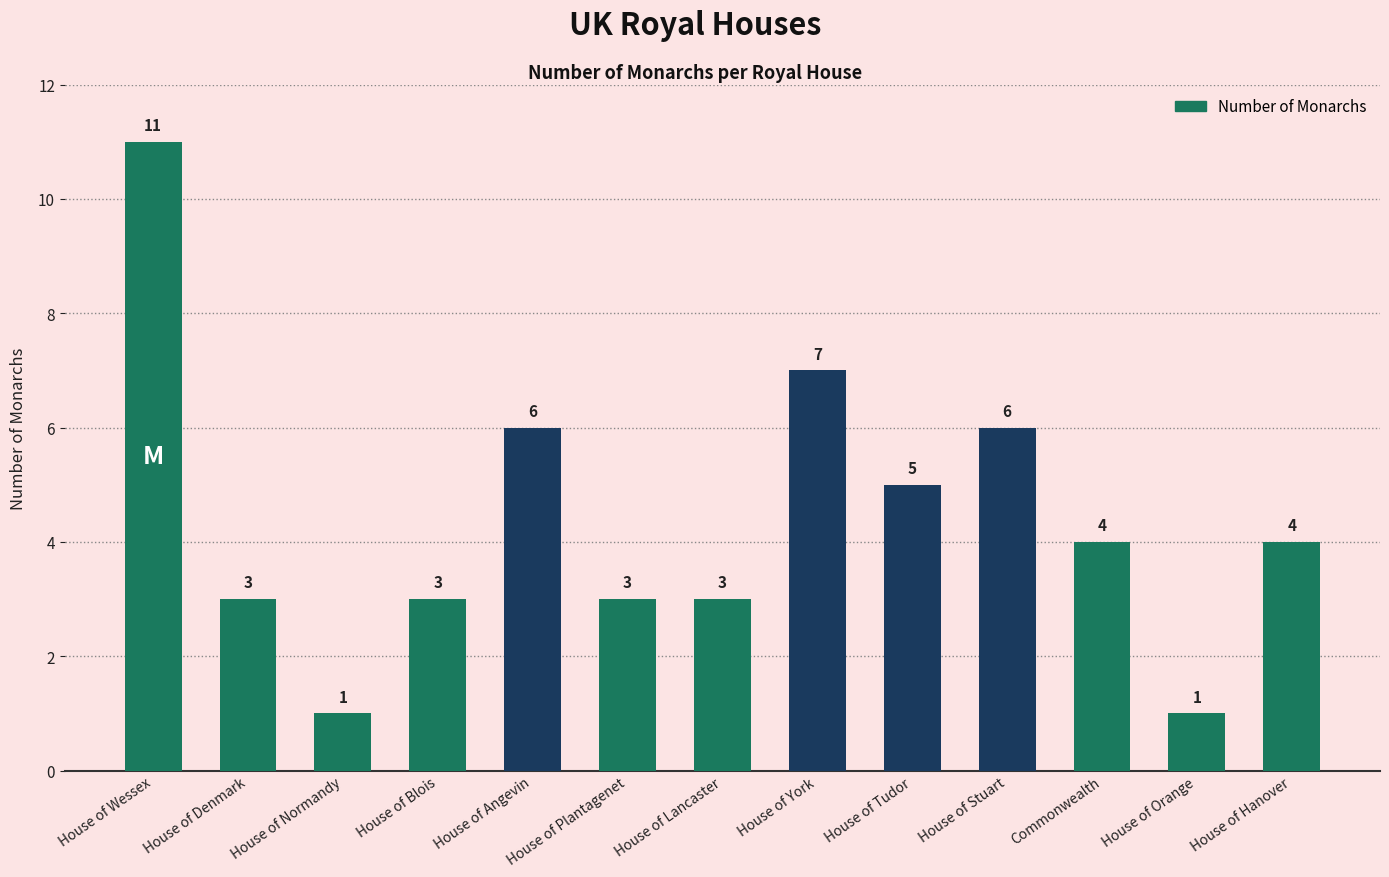

What is the maximum value shown in the chart?

11